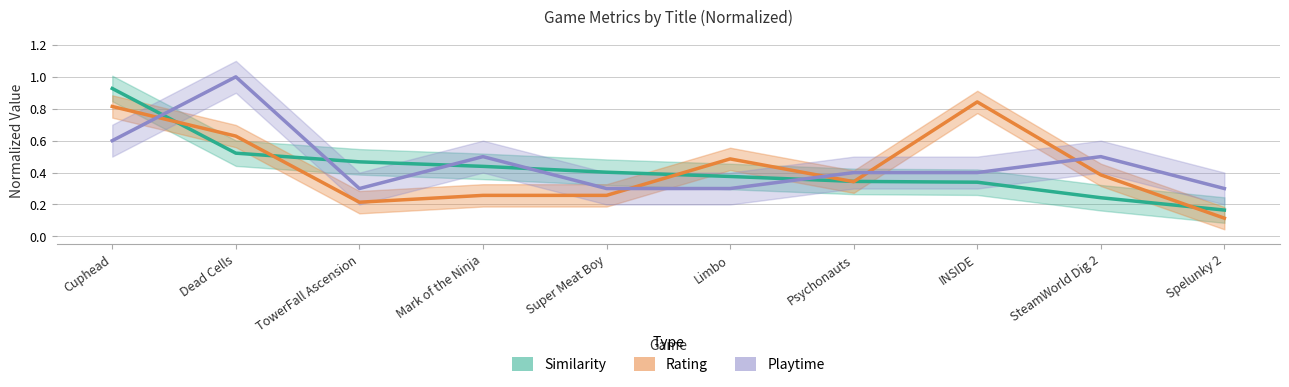

What is the difference between the Rating values at SteamWorld Dig 2 and Cuphead?

0.4